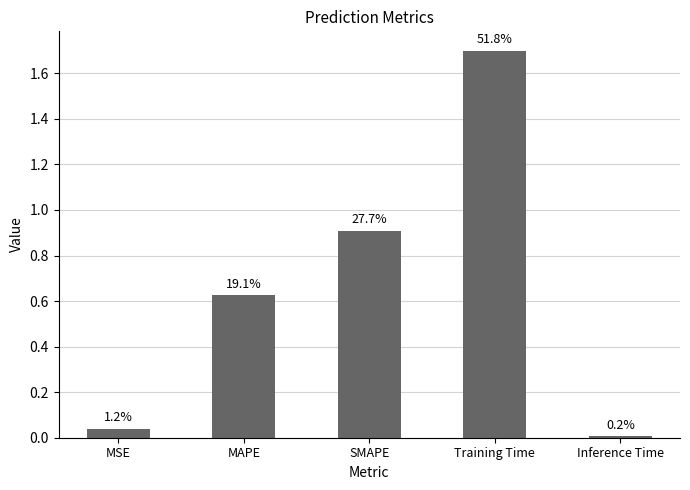

What is the change in value from MAPE to Training Time?

+1.1